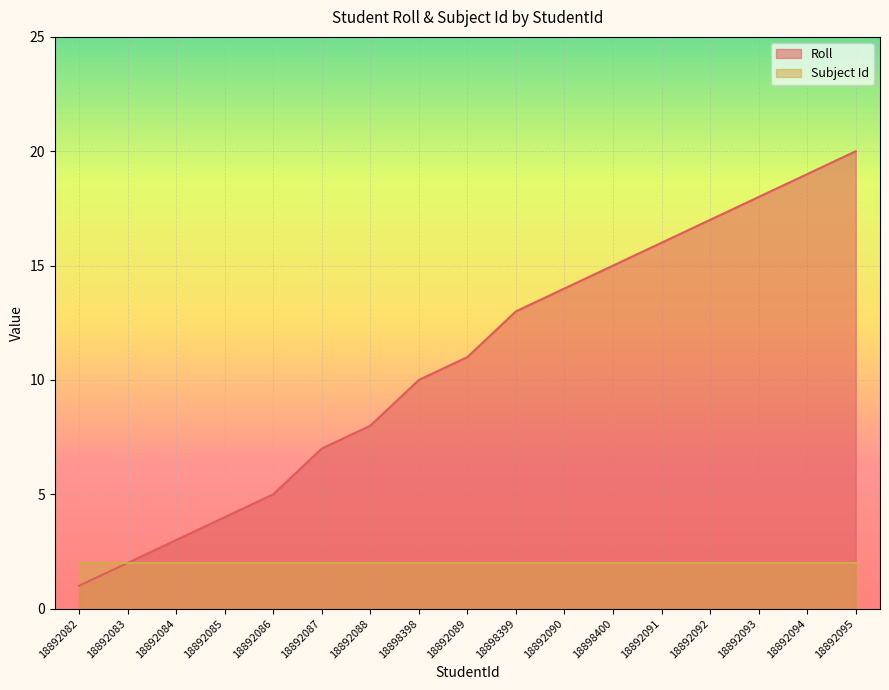

What is the sum of the values at 18892087 and 18898400?

22